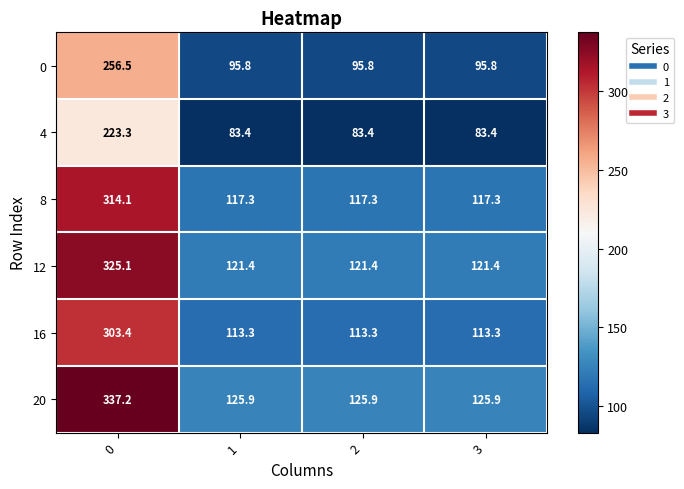

What is the average value of the 8 series?

166.5